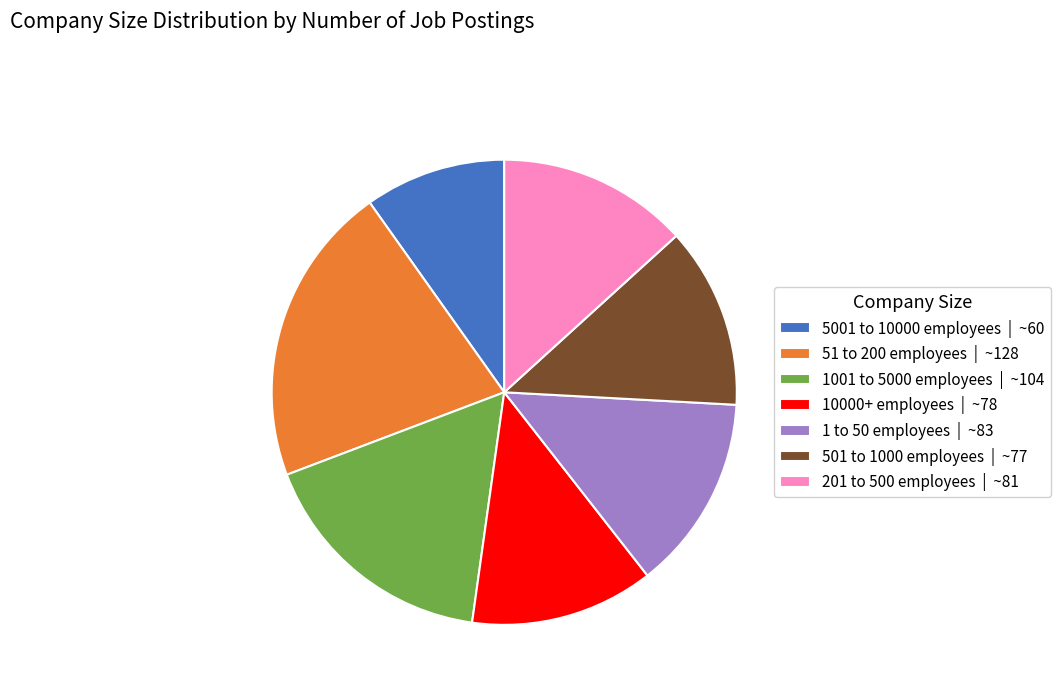

Do 1001 to 5000 employees | ~104 and 201 to 500 employees | ~81 together represent more than half of the pie?

No